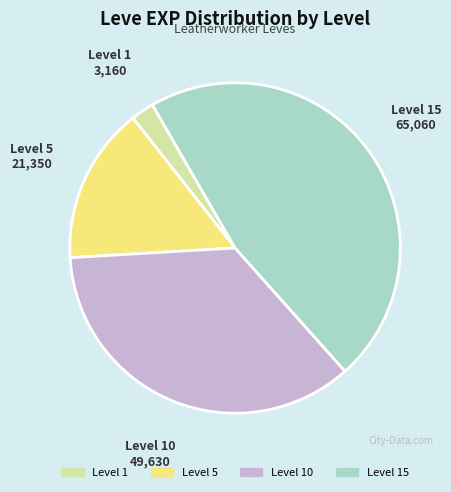

Is there a majority slice in this chart?

No